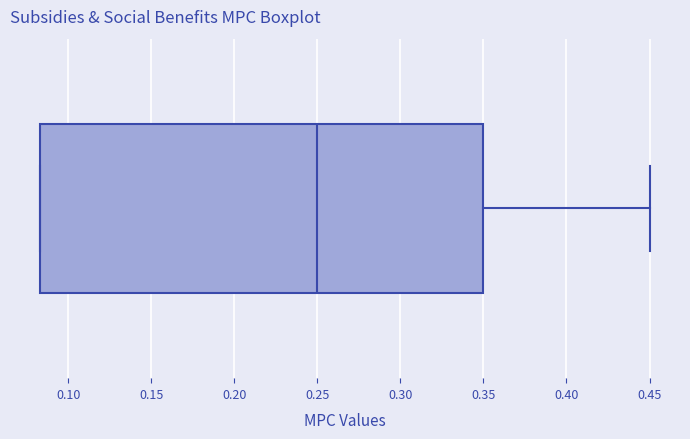

Read this box plot against the x-axis: the position of the median line, the range covered by the box, and the ends of both whiskers. The values are not printed on the chart, so give them approximately, as read against the axis.

median 0.250, box 0.085 to 0.350, whiskers 0.085 to 0.450